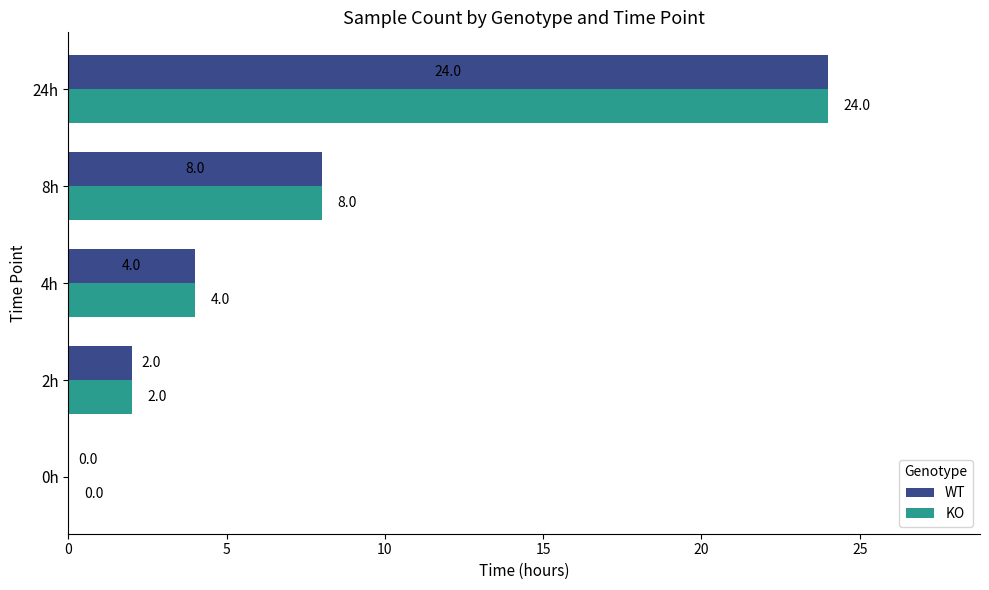

What is the sum of the KO values at 2h and 24h?

26